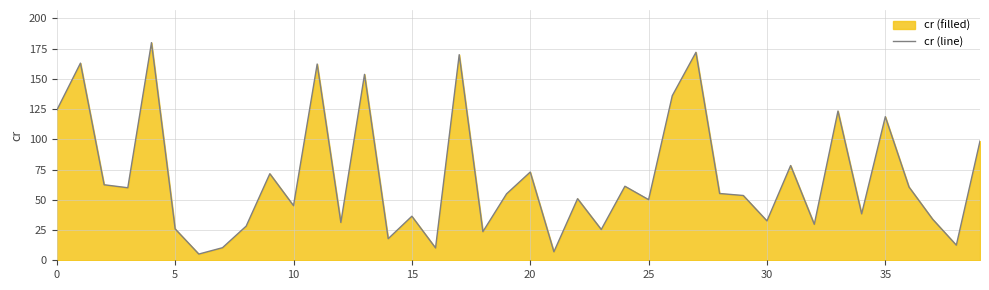

What is the maximum value shown in the chart?

180.0